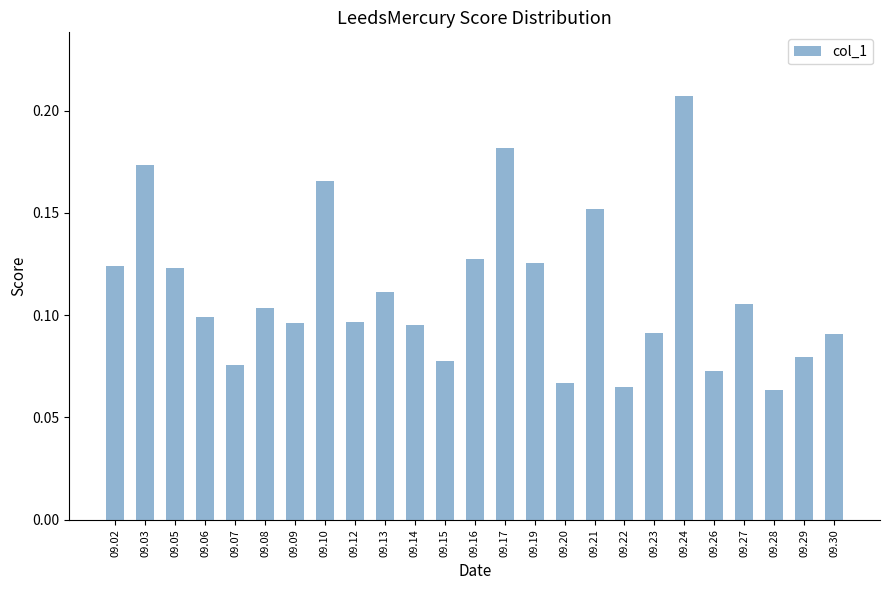

Count the values in the range 0 to 1.

25